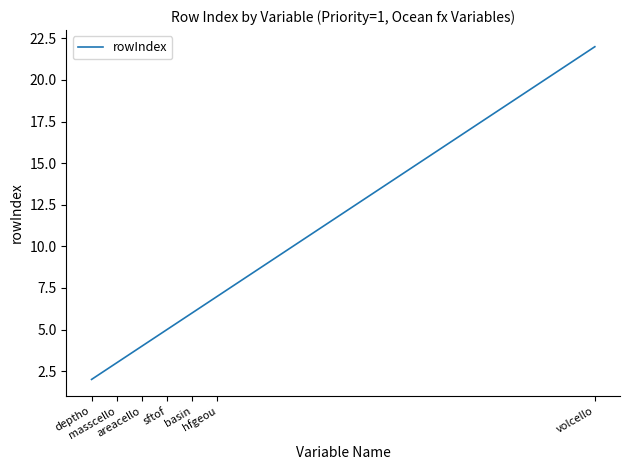

Reading right to left, what are all the values shown in this chart?

volcello=22	hfgeou=7	basin=6	sftof=5	areacello=4	masscello=3	deptho=2